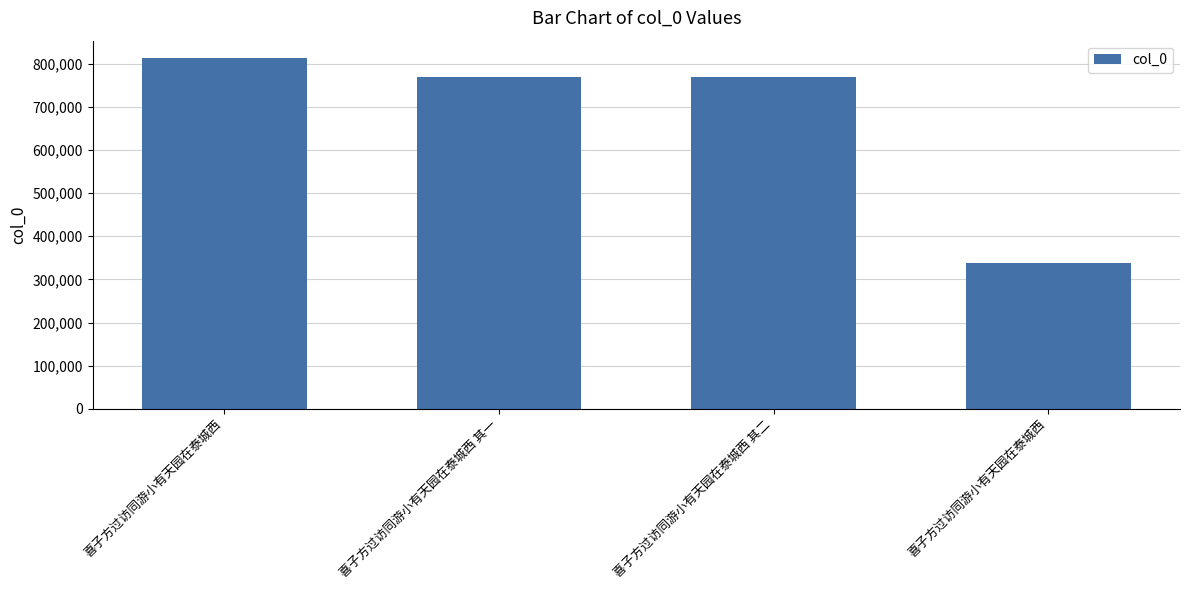

Are the bars horizontal?

No